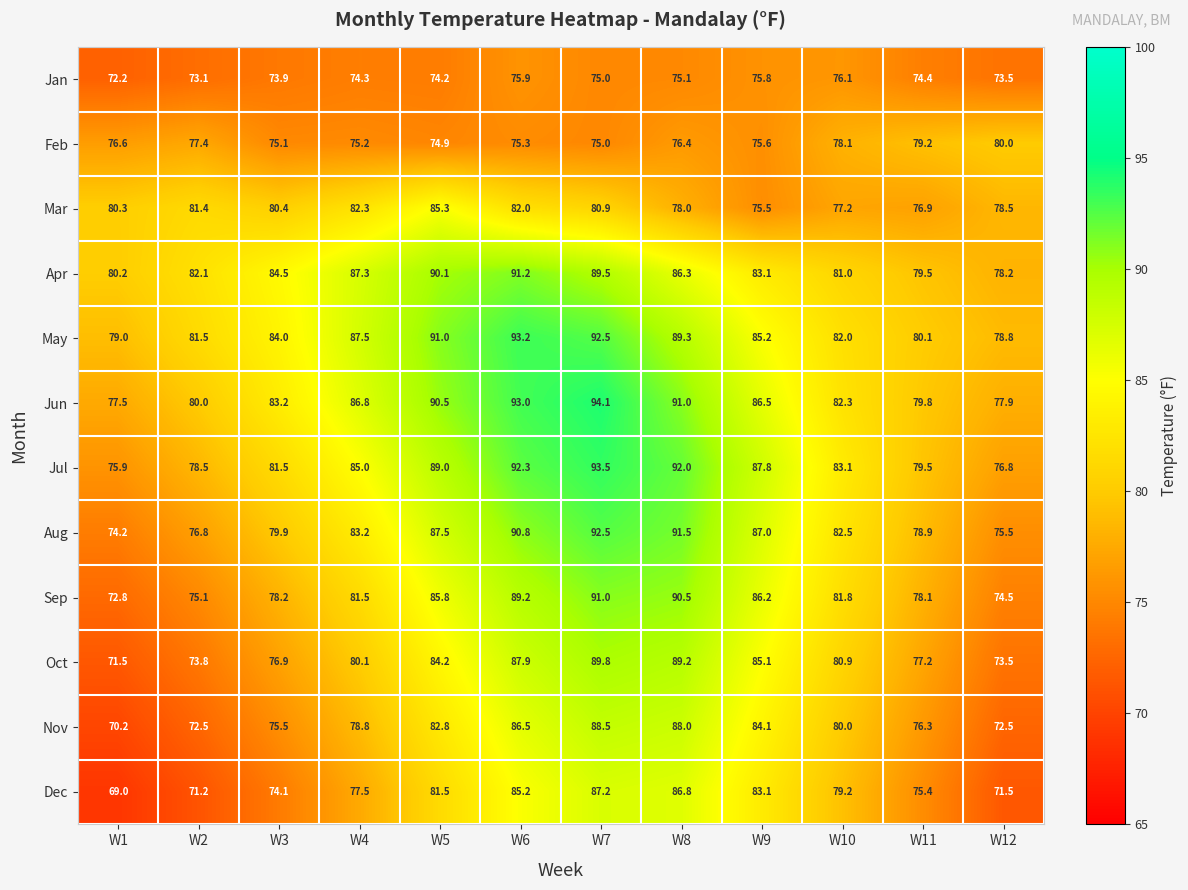

What is the spread (max minus min) of values at W10?

7.0